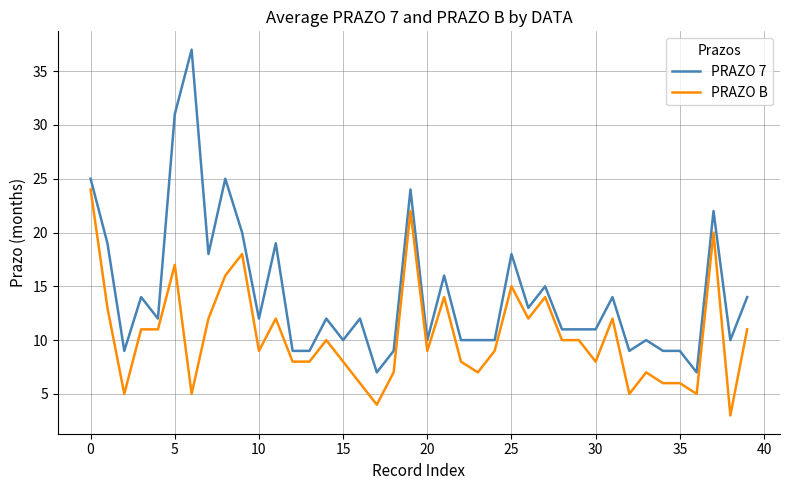

Which series has the widest spread of values?

PRAZO 7